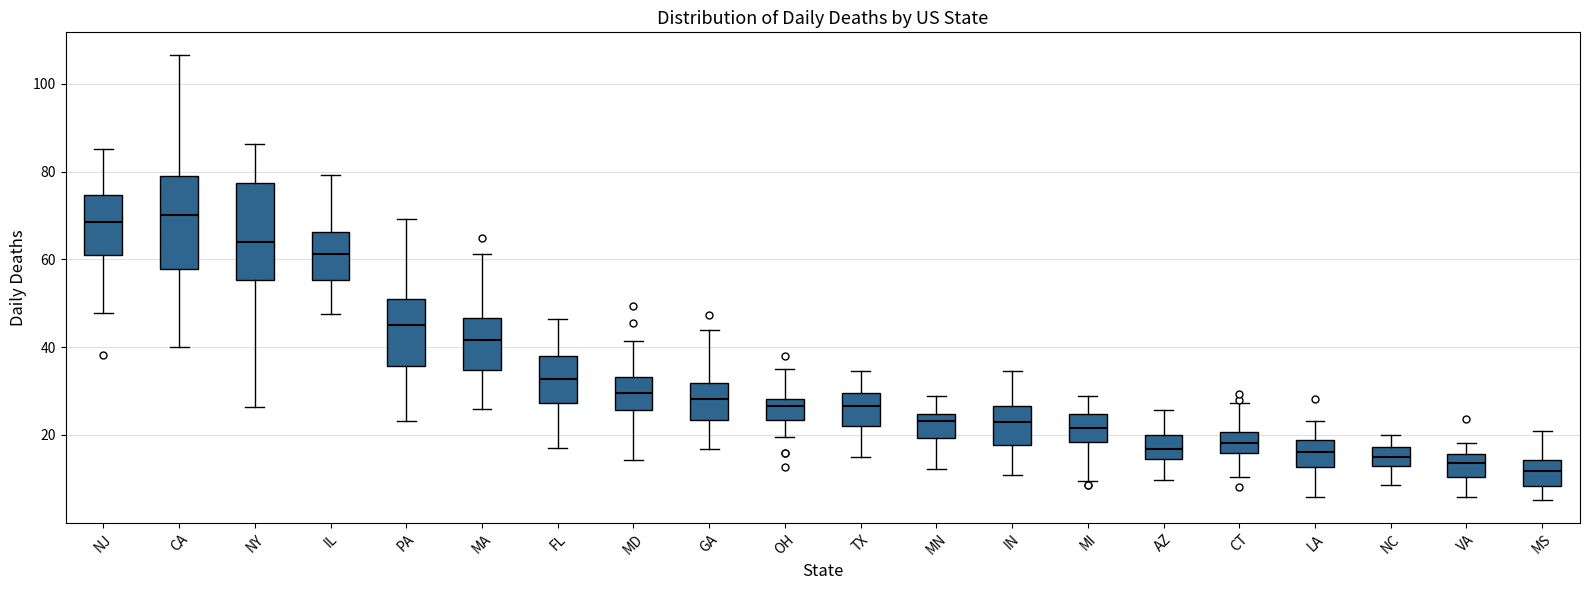

Reading left to right, transcribe this box plot: for each box, give where its median line is, the range the box spans, and where its two whiskers end, as read against the y-axis. The values are not printed on the chart, so give them approximately, as read against the axis.

NJ: median 68, box 60 to 74, whiskers 48 to 86
CA: median 70, box 58 to 78, whiskers 40 to 106
NY: median 64, box 56 to 78, whiskers 26 to 86
IL: median 62, box 56 to 66, whiskers 48 to 80
PA: median 46, box 36 to 50, whiskers 24 to 70
MA: median 42, box 34 to 46, whiskers 26 to 62
FL: median 32, box 28 to 38, whiskers 18 to 46
MD: median 30, box 26 to 34, whiskers 14 to 42
GA: median 28, box 24 to 32, whiskers 16 to 44
OH: median 26, box 24 to 28, whiskers 20 to 36
TX: median 26, box 22 to 30, whiskers 14 to 34
MN: median 24 (just below the box's upper edge), box 20 to 24, whiskers 12 to 28
IN: median 22, box 18 to 26, whiskers 10 to 34
MI: median 22, box 18 to 24, whiskers 10 to 28
AZ: median 16, box 14 to 20, whiskers 10 to 26
CT: median 18, box 16 to 20, whiskers 10 to 28
LA: median 16, box 12 to 18, whiskers 6 to 24
NC: median 16, box 14 to 18, whiskers 8 to 20
VA: median 14, box 10 to 16, whiskers 6 to 18
MS: median 12, box 8 to 14, whiskers 6 to 20